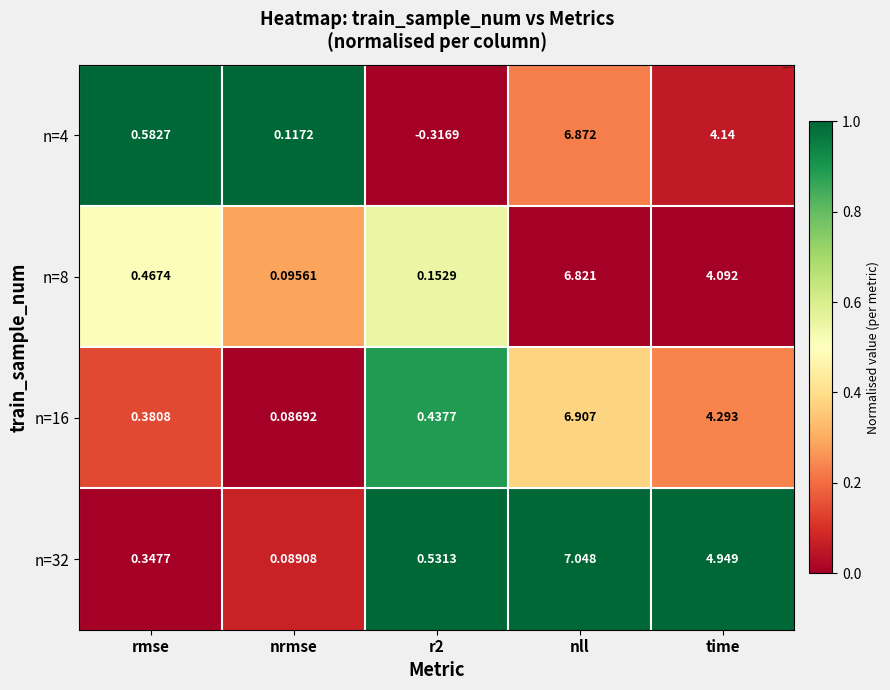

What is the total value across all series at rmse?

1.8